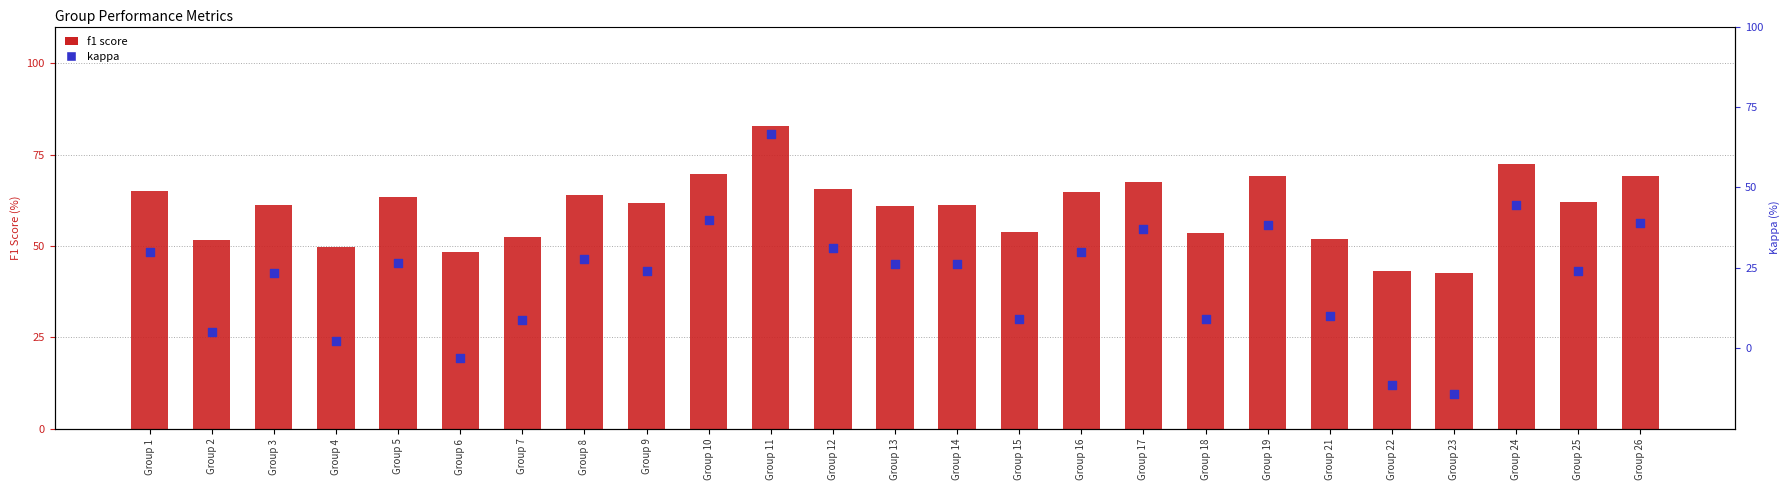

What is the total value across all series at Group 15?

62.8